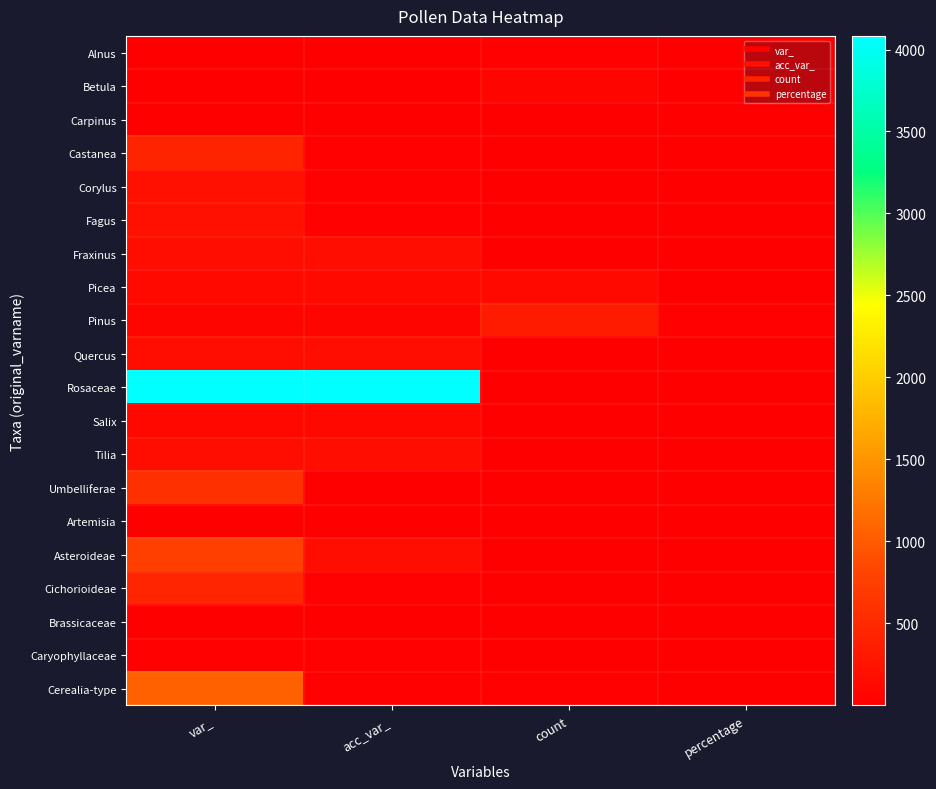

At which category does the chart reach its minimum across all series?

percentage